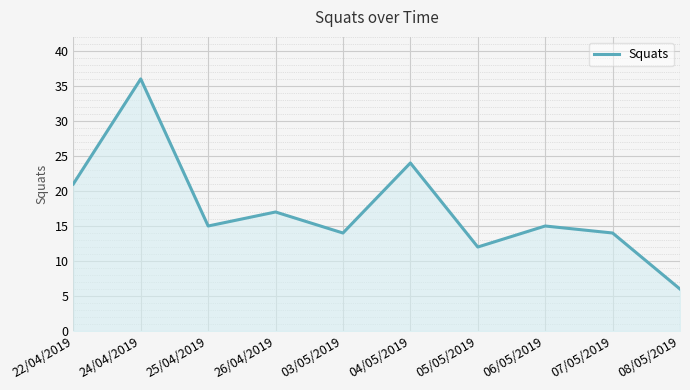

Approximately how many times larger is the value at 06/05/2019 compared to 25/04/2019?

1.0